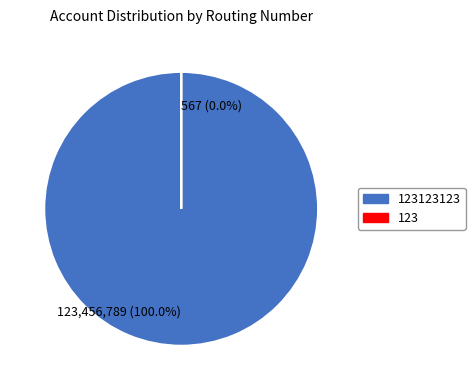

To the nearest percent, what is the difference between the largest and smallest slice percentages?

100%